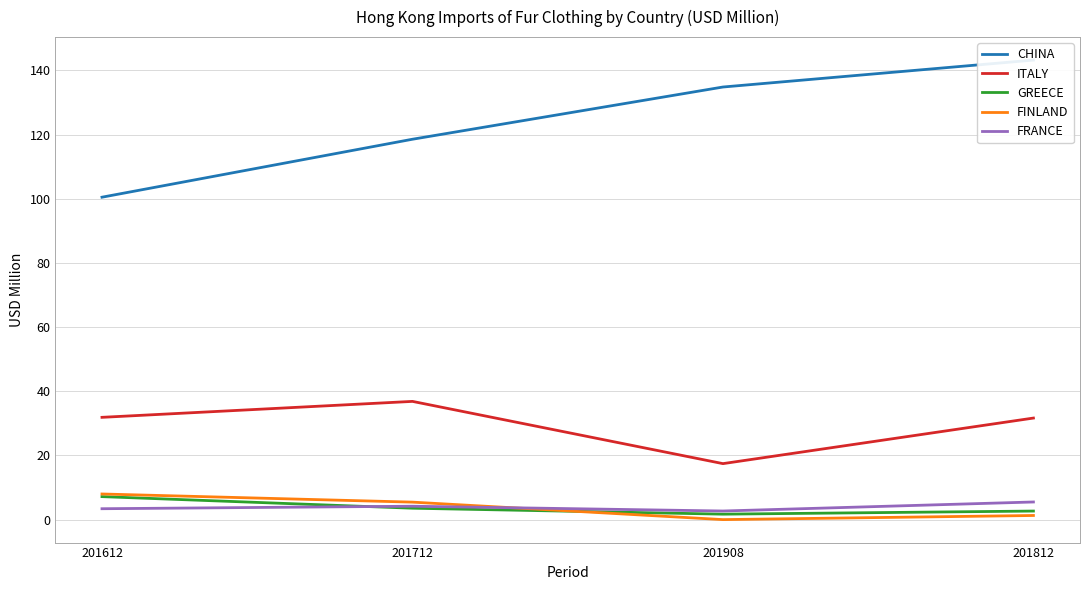

Reading left to right, list all the values displayed in this chart.

CHINA: 201612=100.5	201712=118.5	201908=134.8	201812=143.2
ITALY: 201612=31.9	201712=36.8	201908=17.5	201812=31.7
GREECE: 201612=7.2	201712=3.6	201908=1.7	201812=2.7
FINLAND: 201612=8.0	201712=5.5	201908=0.0	201812=1.3
FRANCE: 201612=3.4	201712=4.2	201908=2.7	201812=5.5